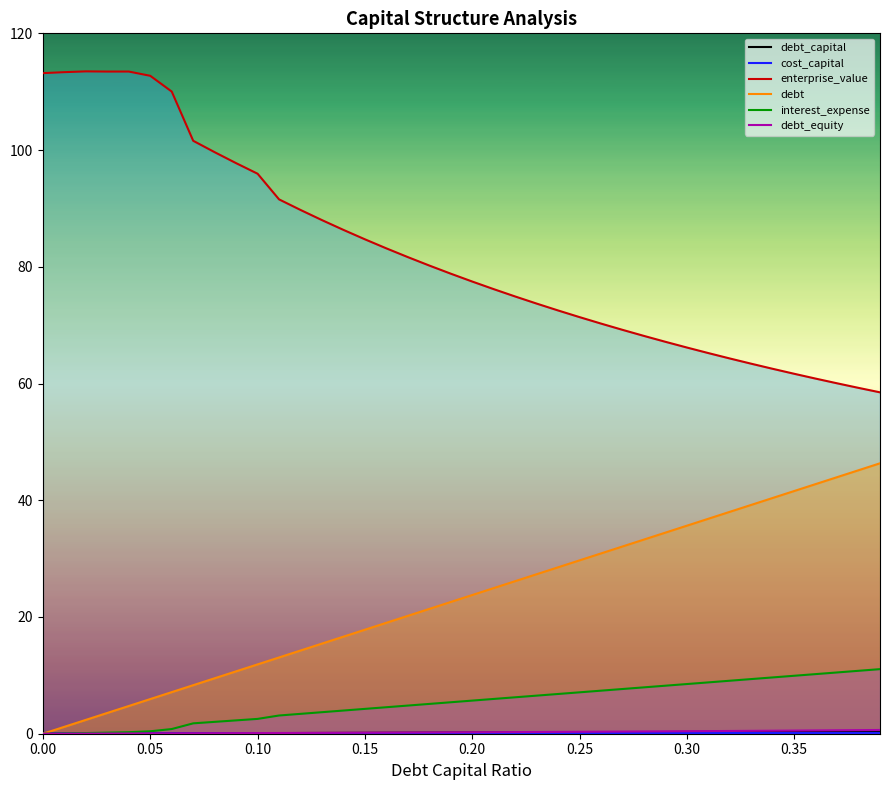

True or false: enterprise_value and interest_expense cross at least once.

False